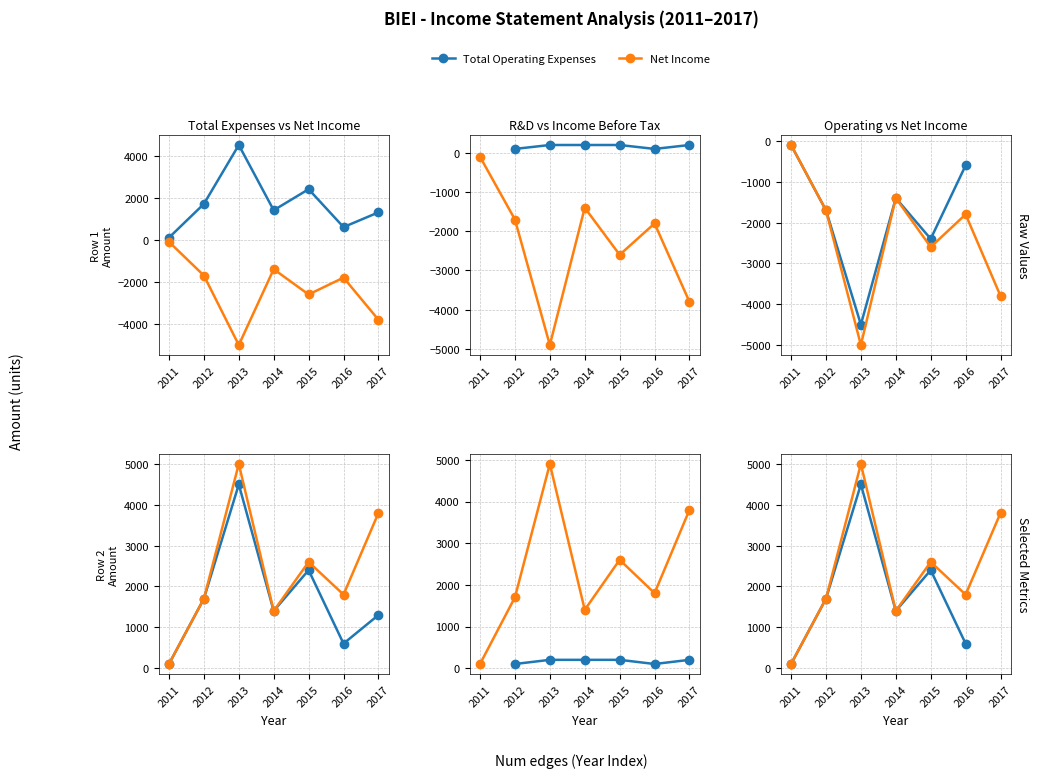

At which category is the sum across all series the highest?

2013